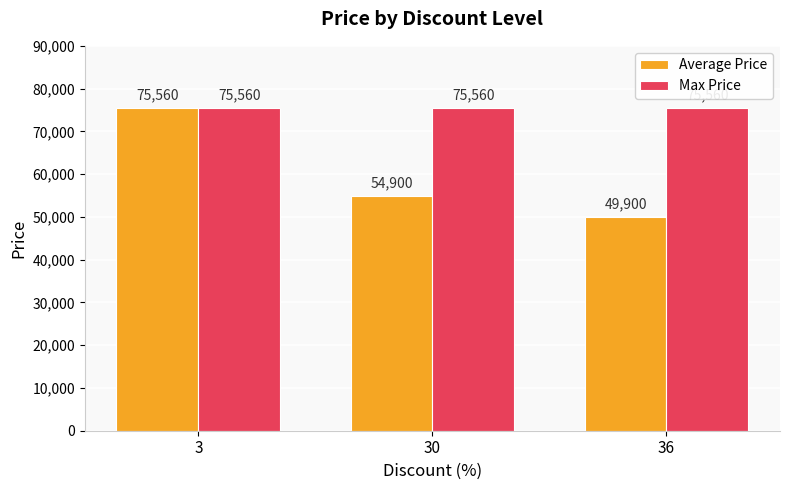

Which series has the largest range (max minus min)?

Average Price